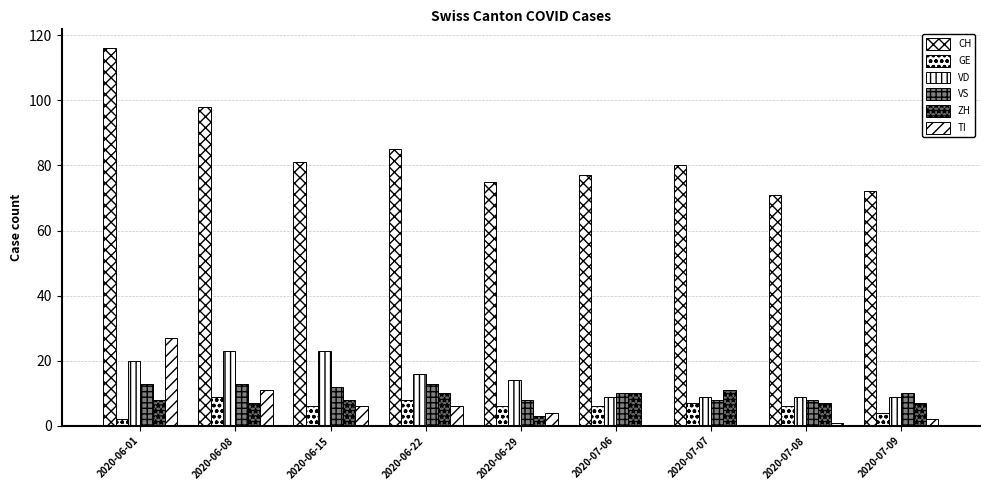

Are the bars grouped side by side (vs. stacked)?

Yes